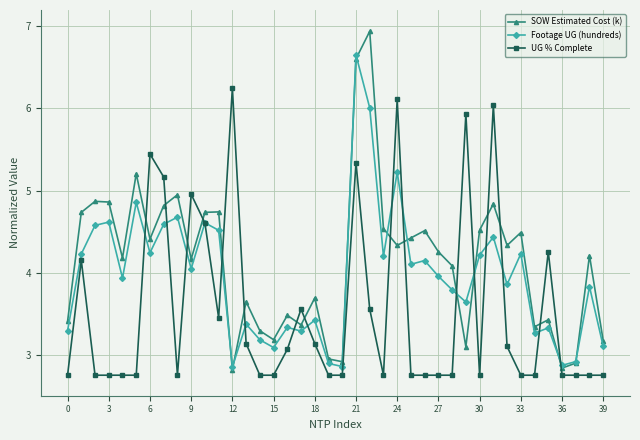

What is the greatest value displayed?

6.9